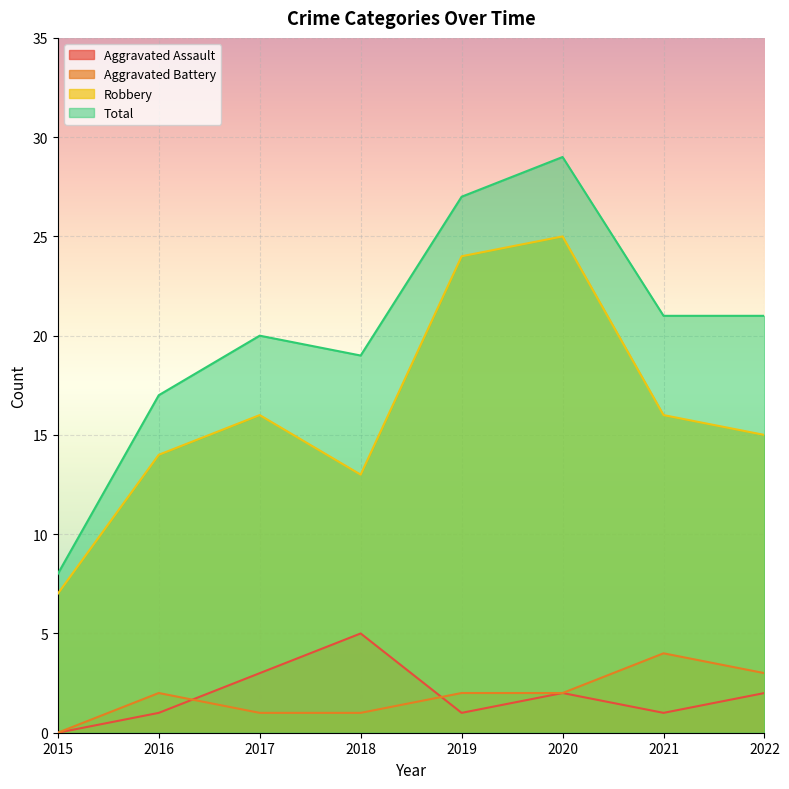

Which has a higher value, 2019 or 2021?

2019